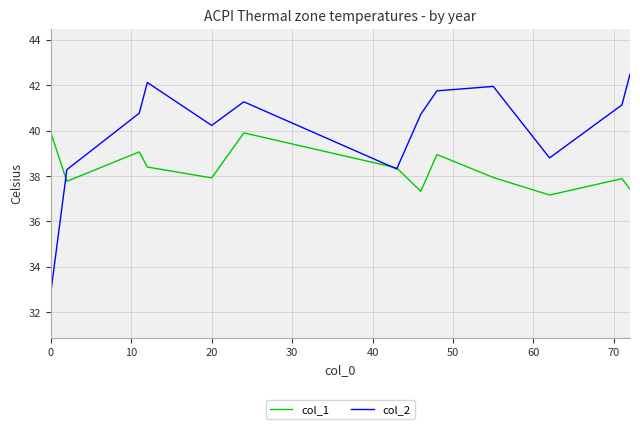

List the series in order of their overall mean, highest first.

col_2, col_1